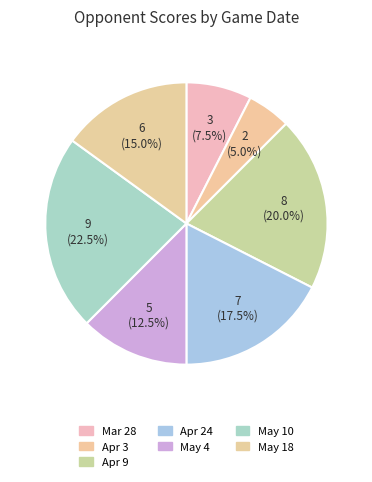

To the nearest percent, what is the difference between the largest and smallest slice percentages?

18%